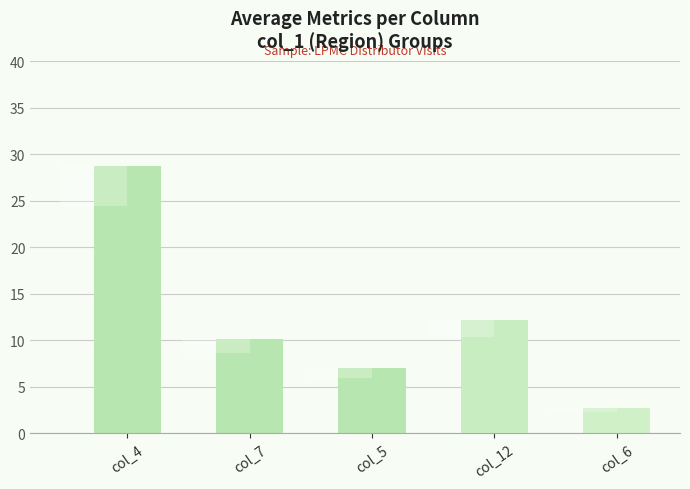

What is the sum of the values at col_6 and col_12?

14.9